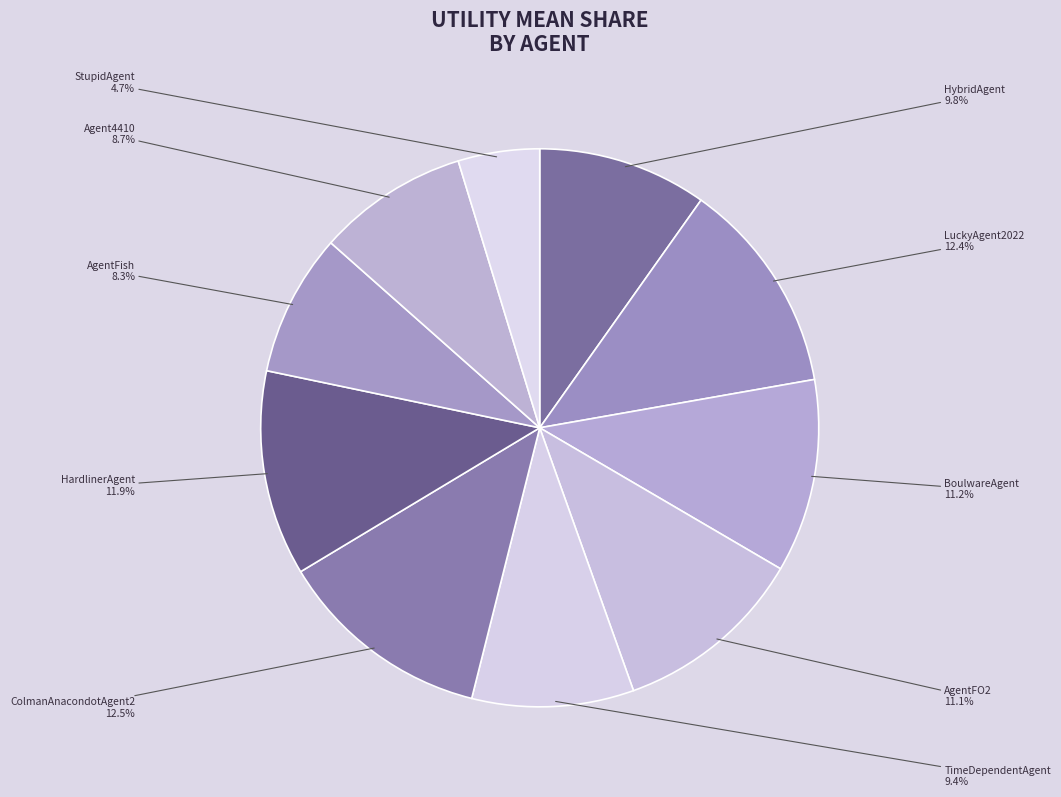

True or false: HardlinerAgent accounts for 12% of the total.

True